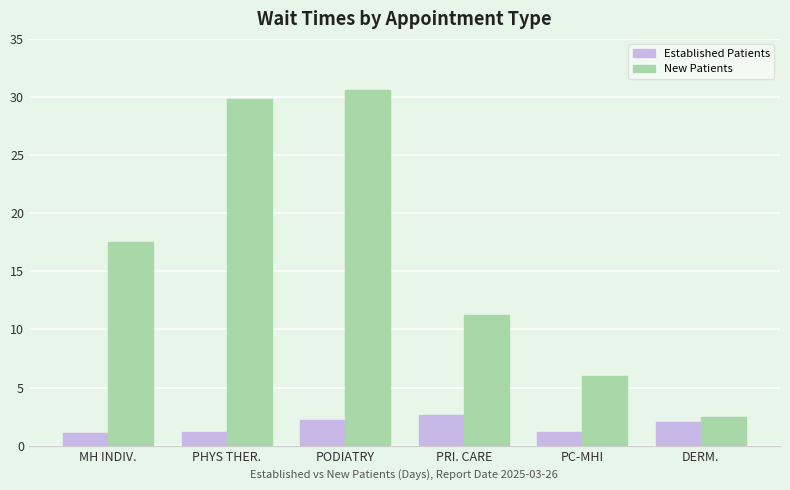

What is the sum of the New Patients values at PC-MHI and PRI. CARE?

17.2